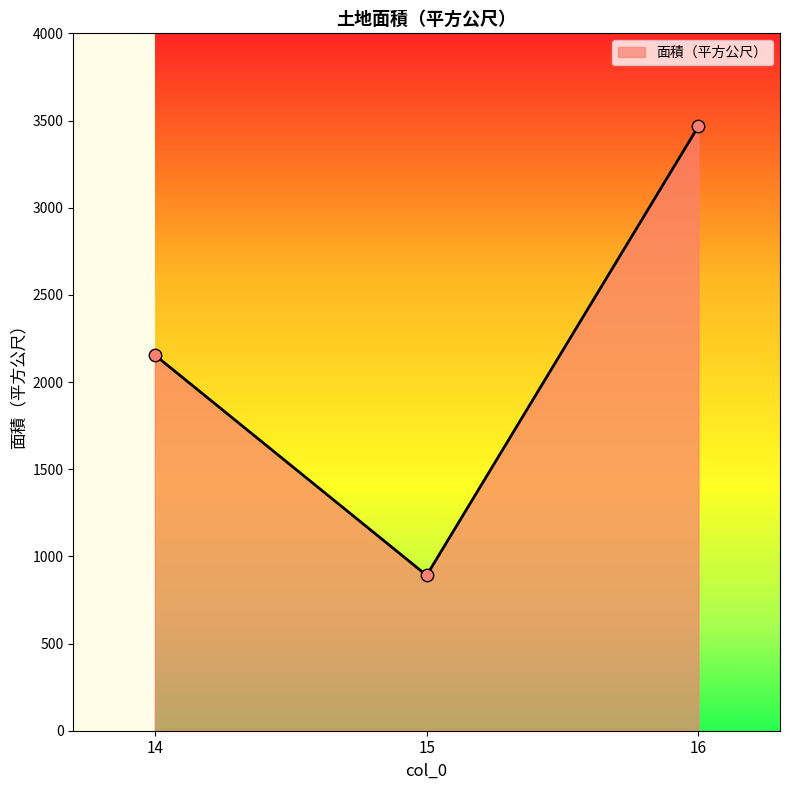

Between 15 and 16, which is larger?

16